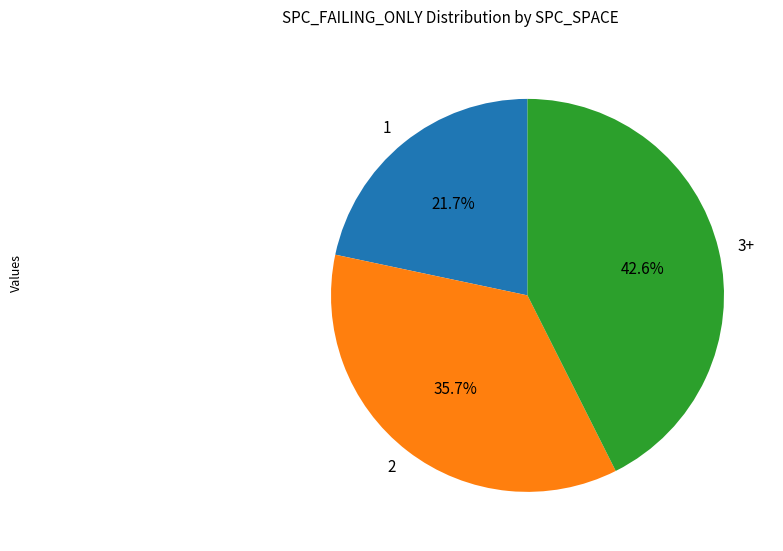

Rank the categories by value from highest to lowest.

3+, 2, 1